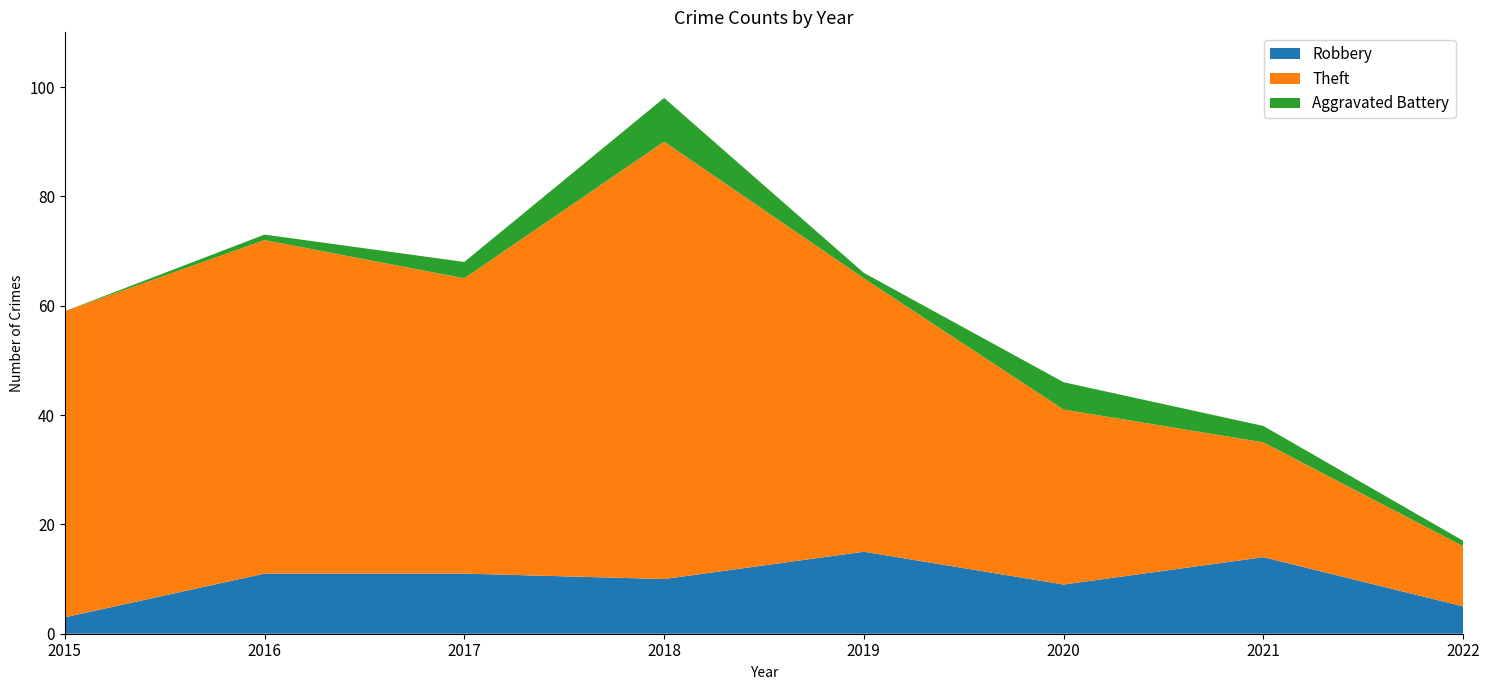

Reading left to right, extract all data points from this chart.

Robbery: 3	11	11	10	15	9	14	5
Theft: 56	61	54	80	50	32	21	11
Aggravated Battery: 0	1	3	8	1	5	3	1